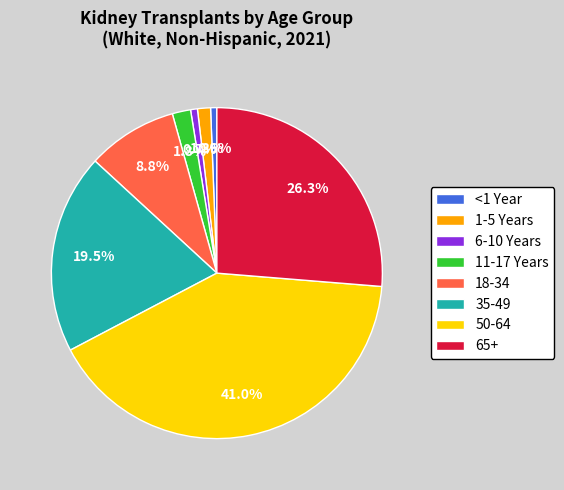

Which has a higher value, 1-5 Years or <1 Year?

1-5 Years